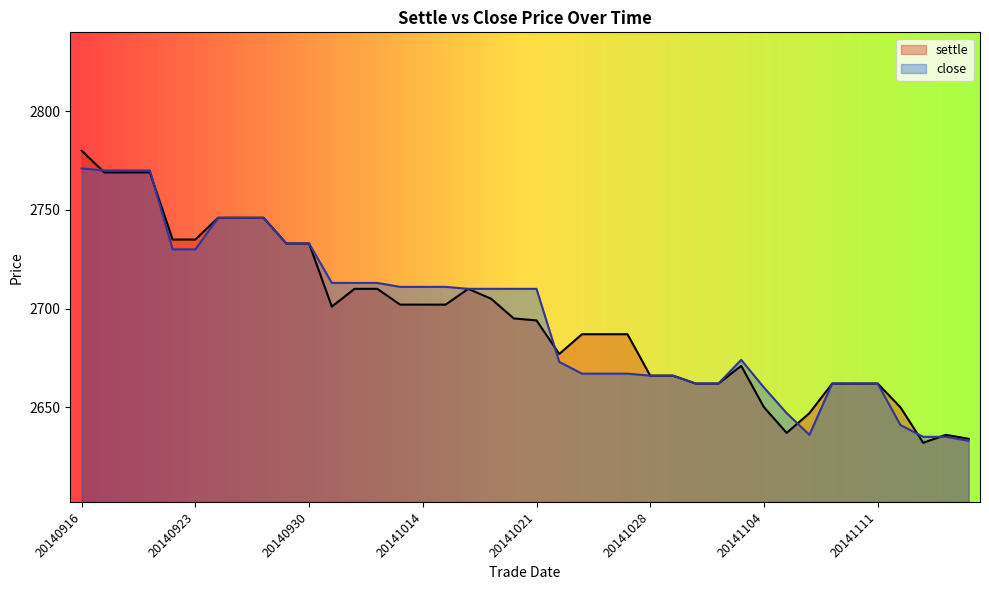

How many lines are shown in the chart?

2